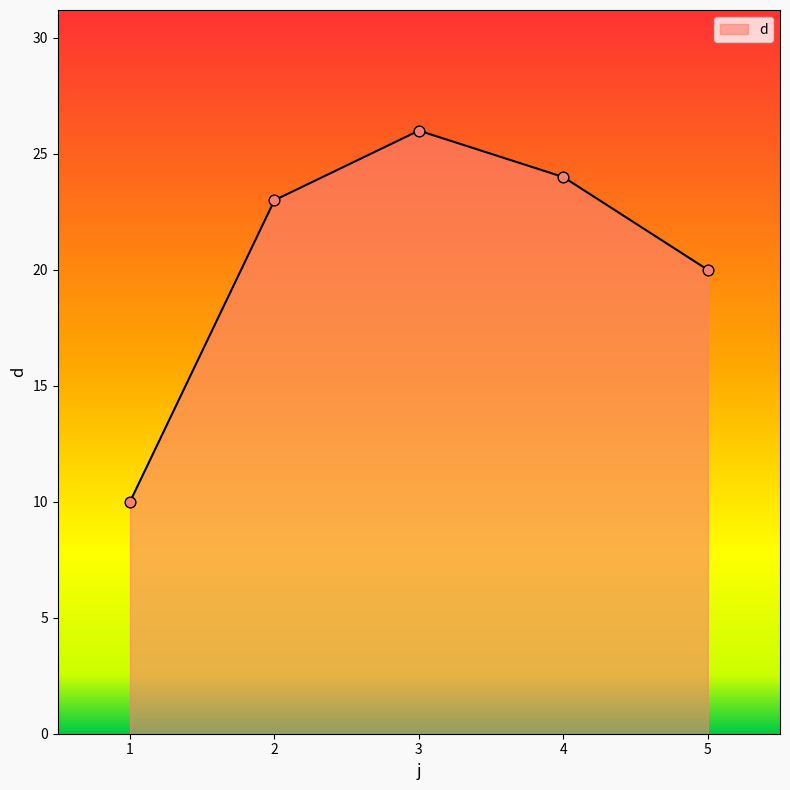

Which has a higher value, 3 or 1?

3